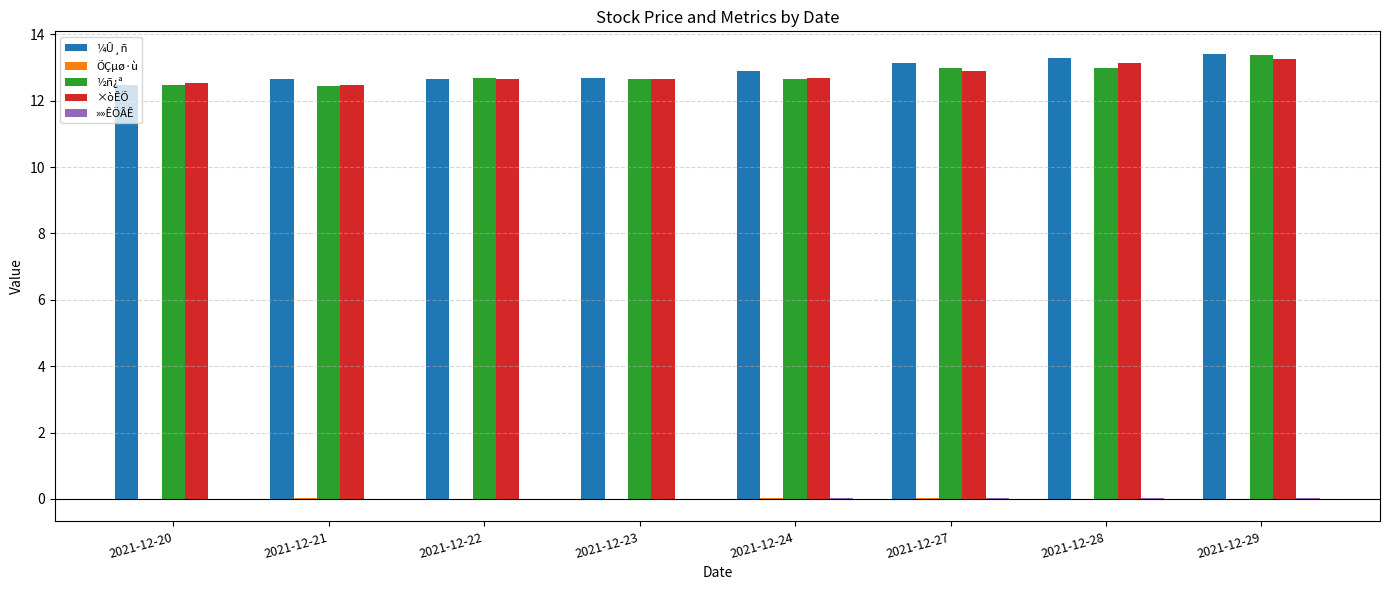

What is the sum of all ×òÊÕ values?

102.3